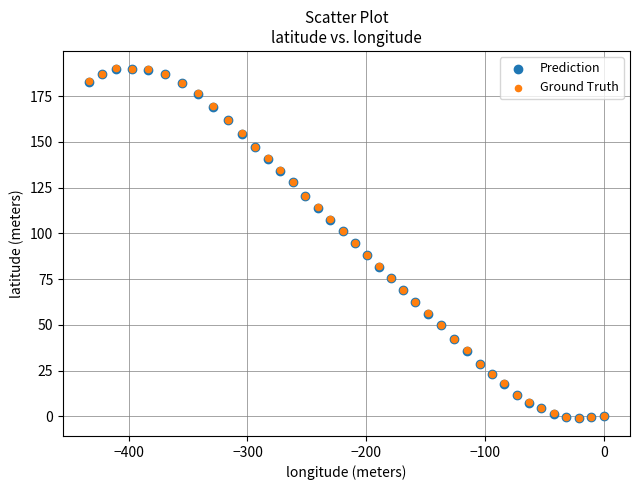

What are all the series names shown in the legend?

Prediction, Ground Truth